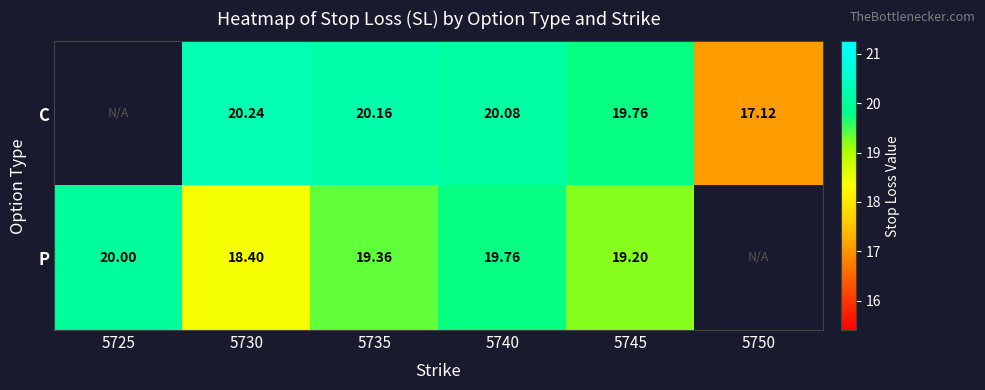

At 5745, list the series in order from largest to smallest.

C, P